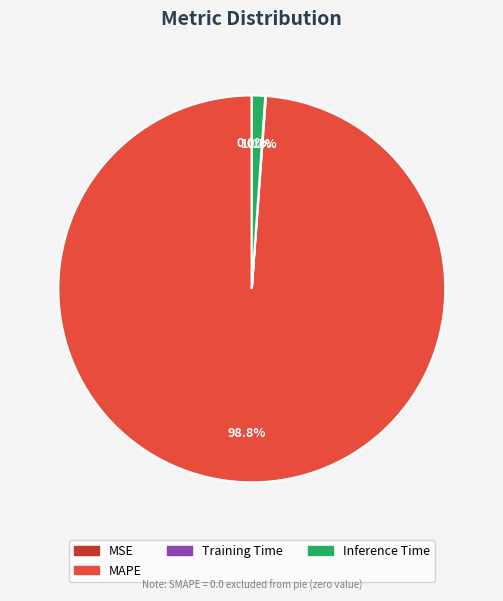

Is there a majority slice in this chart?

Yes